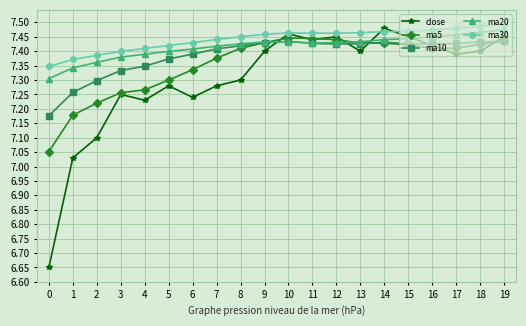

True or false: ma20 and ma30 intersect in this chart.

False